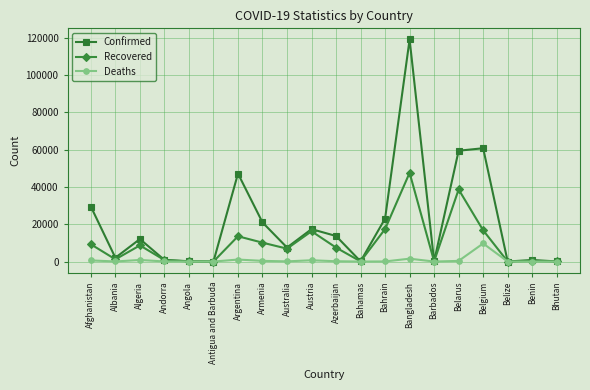

What are all the series names shown in the legend?

Confirmed, Recovered, Deaths